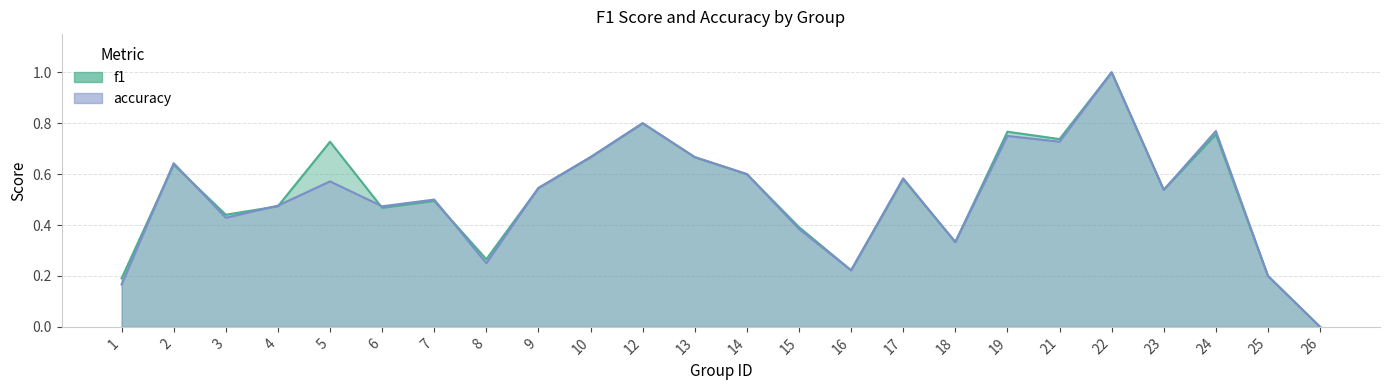

Between 4 and 21, which is larger?

21